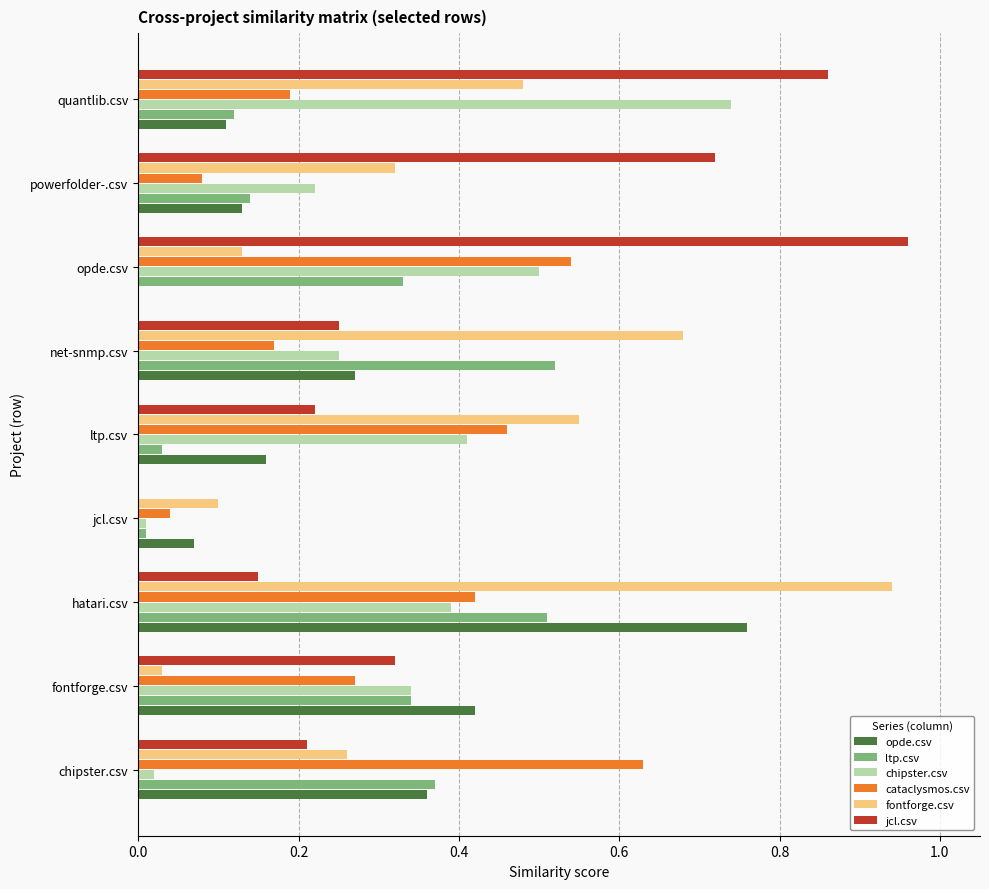

Between fontforge.csv and net-snmp.csv, which series saw the biggest shift?

fontforge.csv